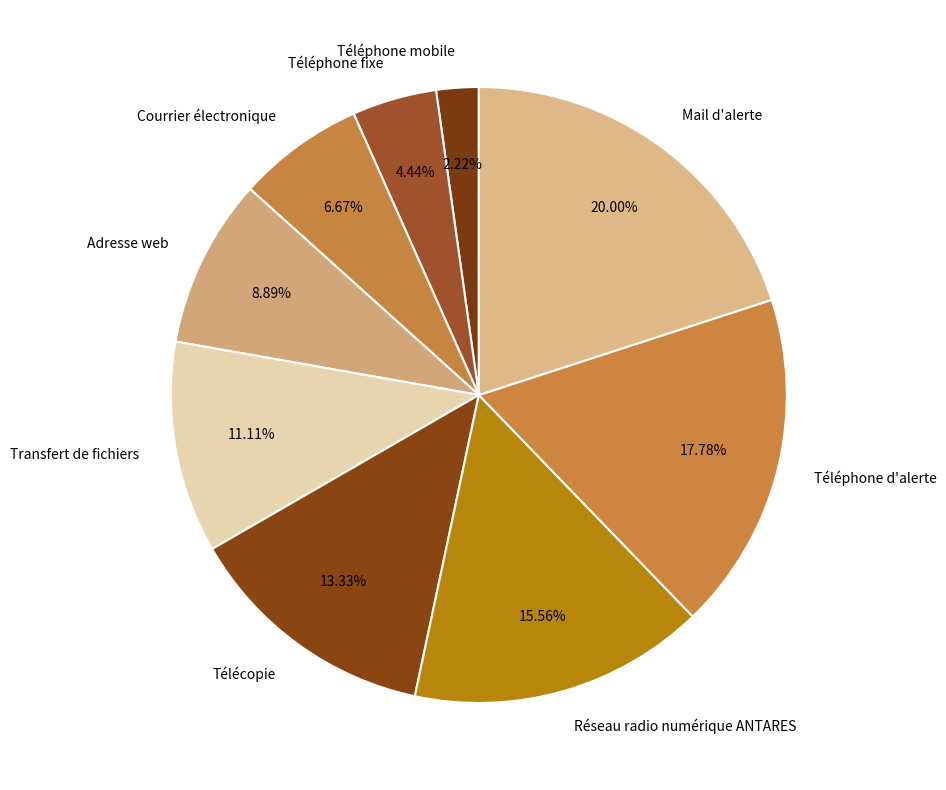

Is it true that Téléphone fixe is 4% of the pie?

True